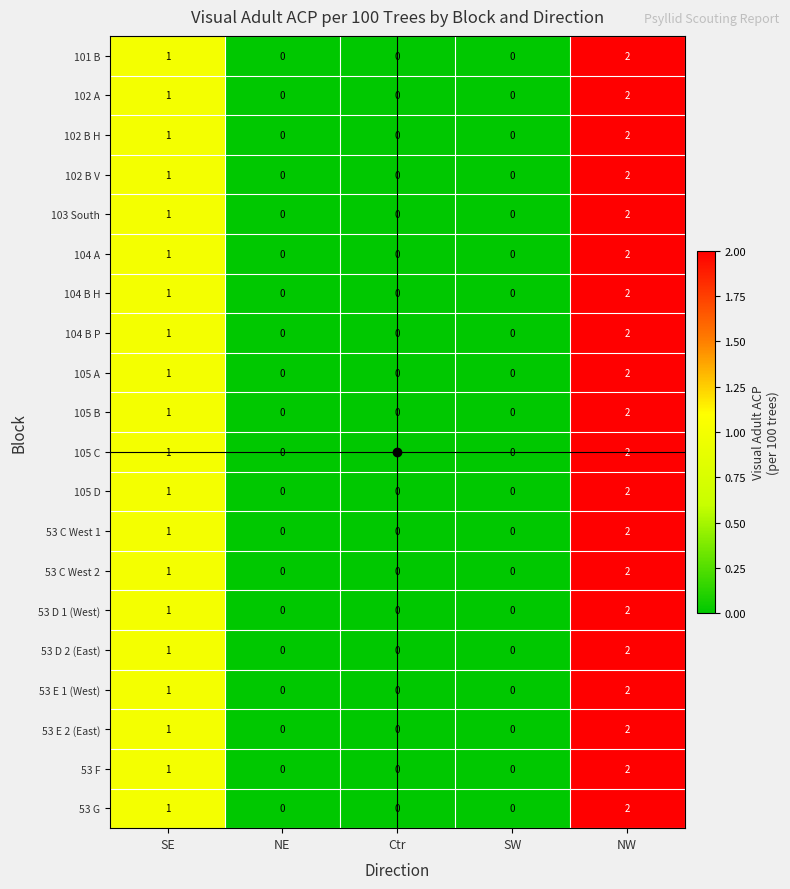

The 53 F series shows 0 at SW. True or false?

True